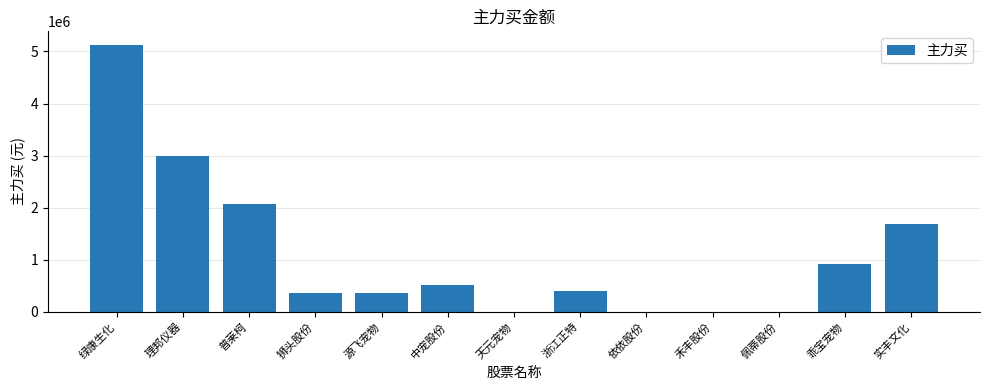

What is the sum of all values?

14430905